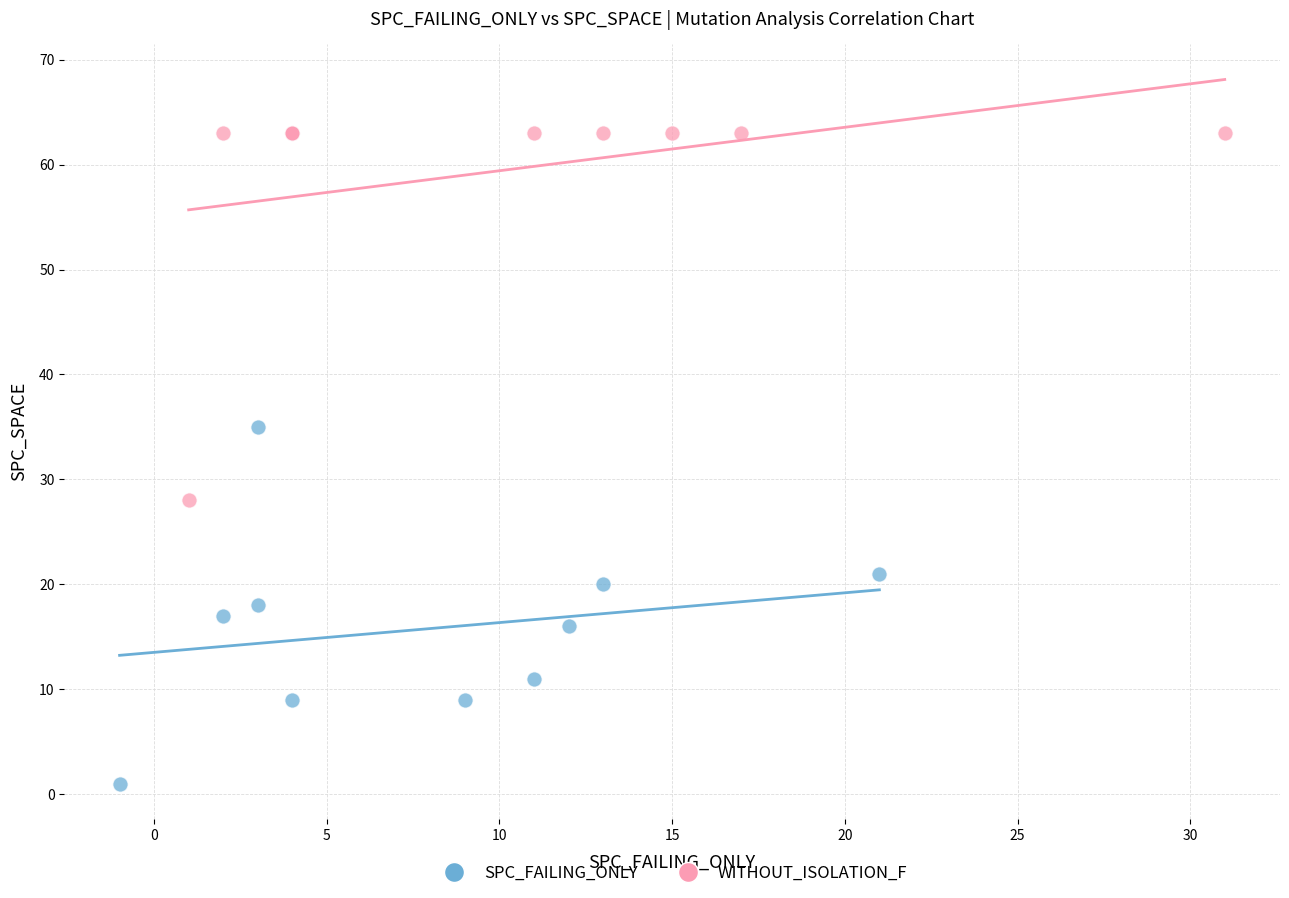

Which series reaches the minimum Y coordinate?

SPC_FAILING_ONLY